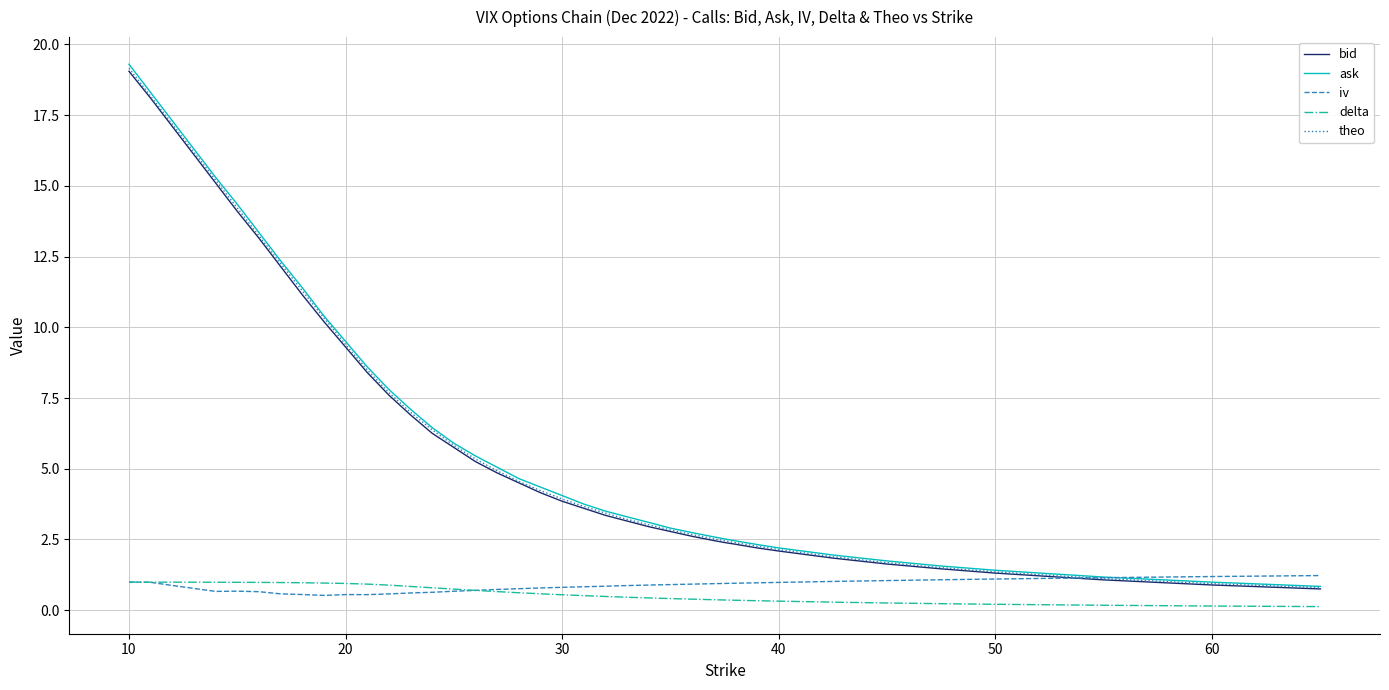

True or false: delta and bid cross at least once.

False